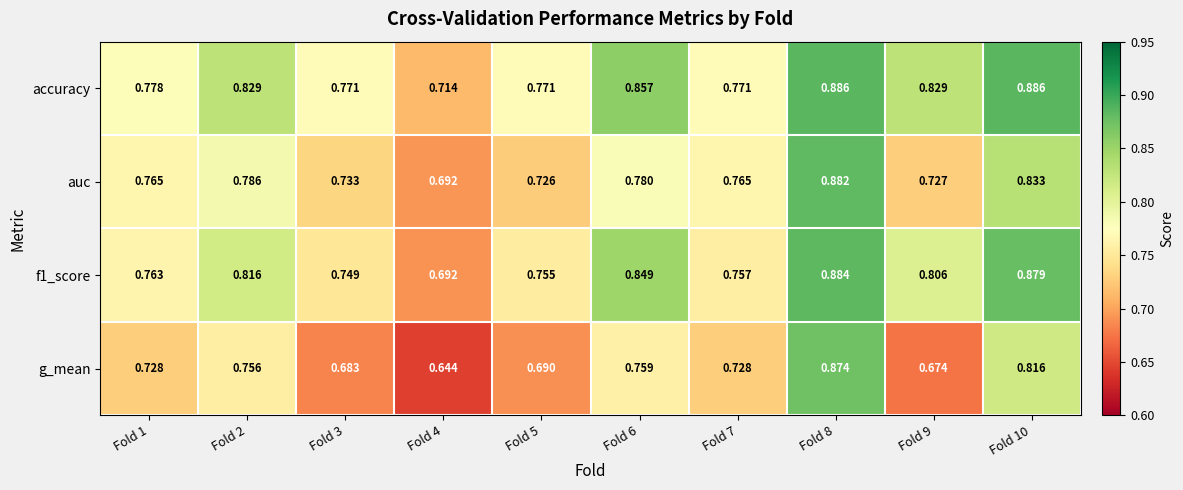

Between Fold 2 and Fold 3, which series saw the biggest shift?

g_mean